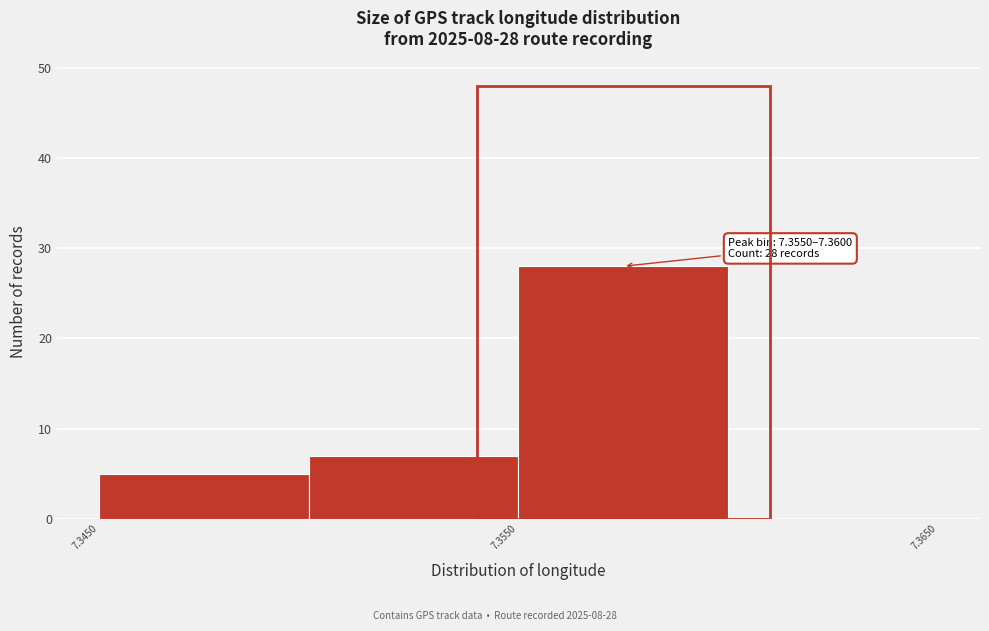

Which range on the x-axis has the tallest bar?

7.355 to 7.360